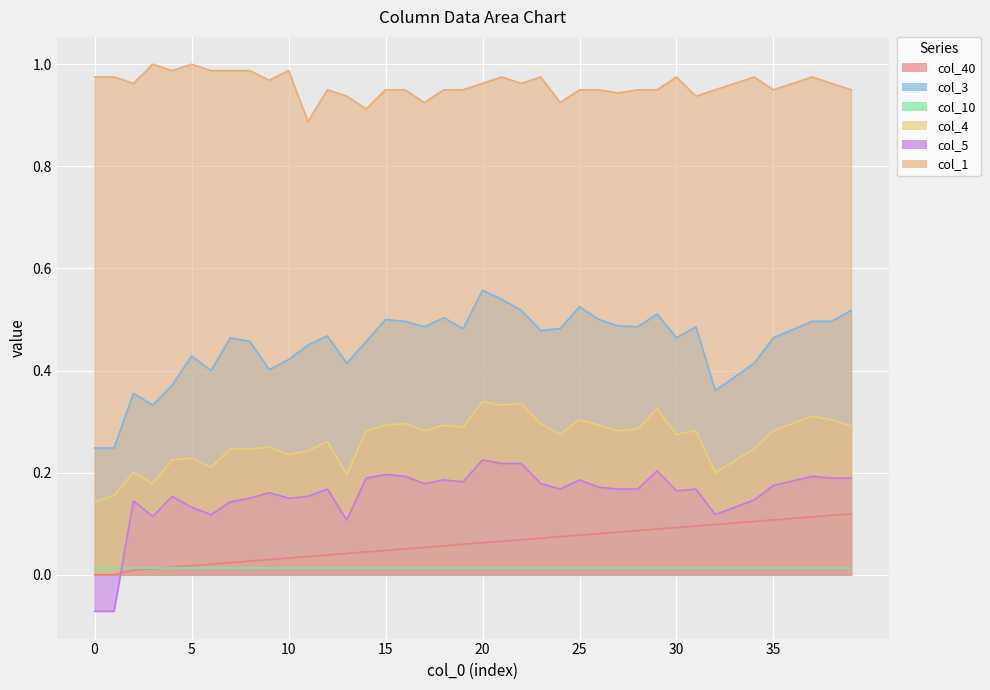

At which category is the sum across all series the highest?

20